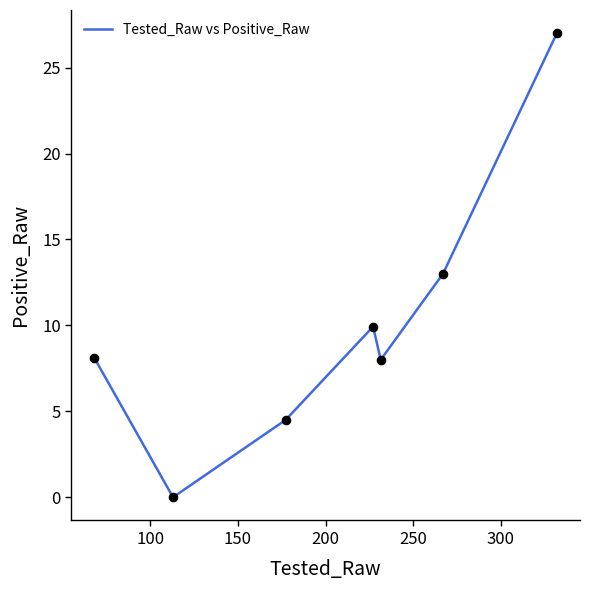

True or false: there are more than 1 points higher than both neighbors.

False